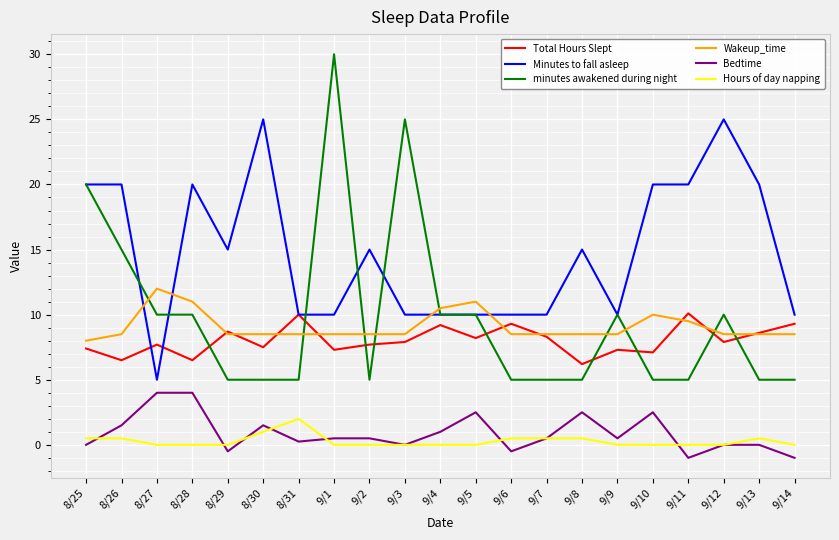

What is the average value of the Wakeup_time series?

9.1